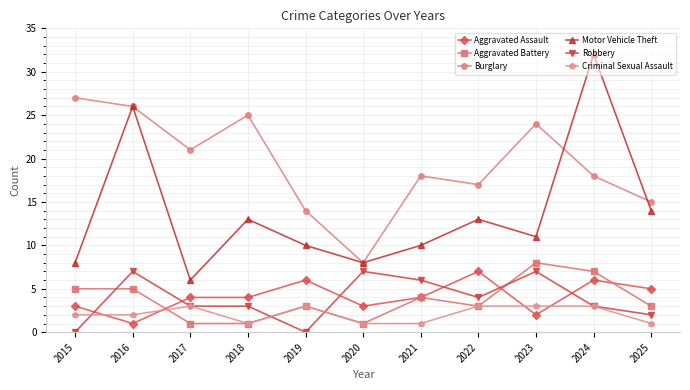

How many lines are shown in the chart?

6